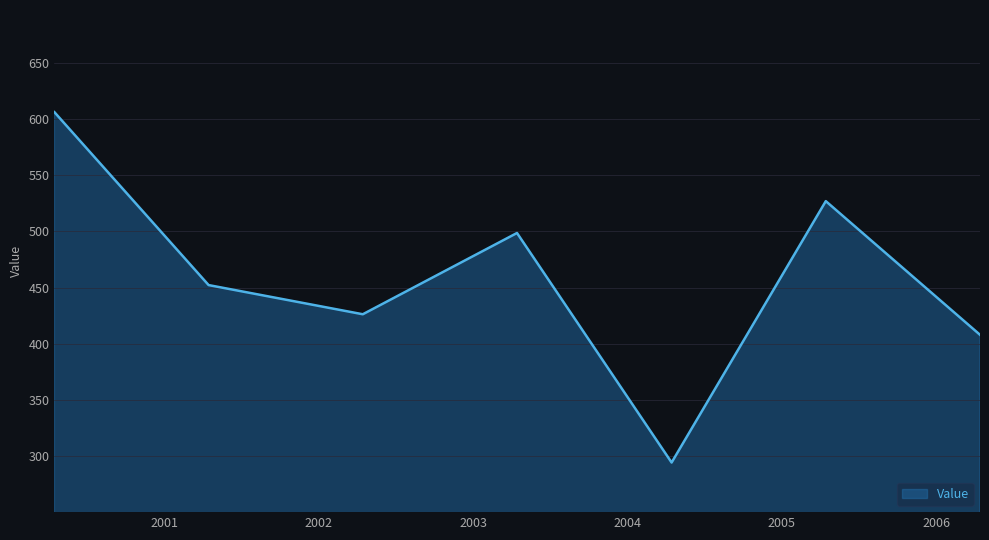

What is the average value?

459.0